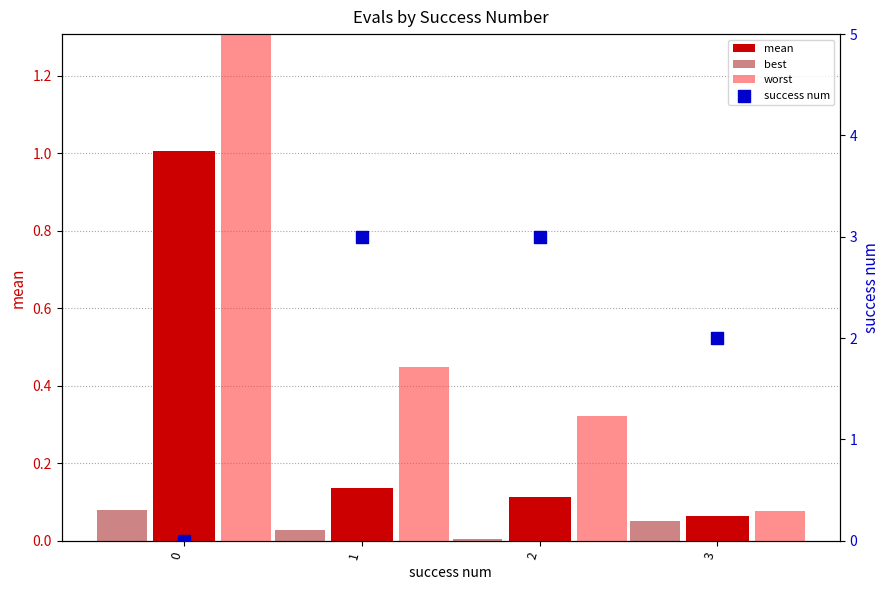

What are all the series names shown in the legend?

mean, best, worst, success num